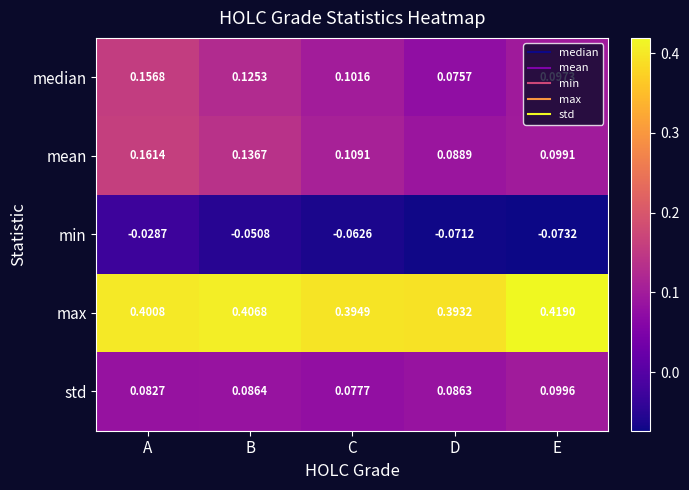

Which series has the largest range (max minus min)?

median